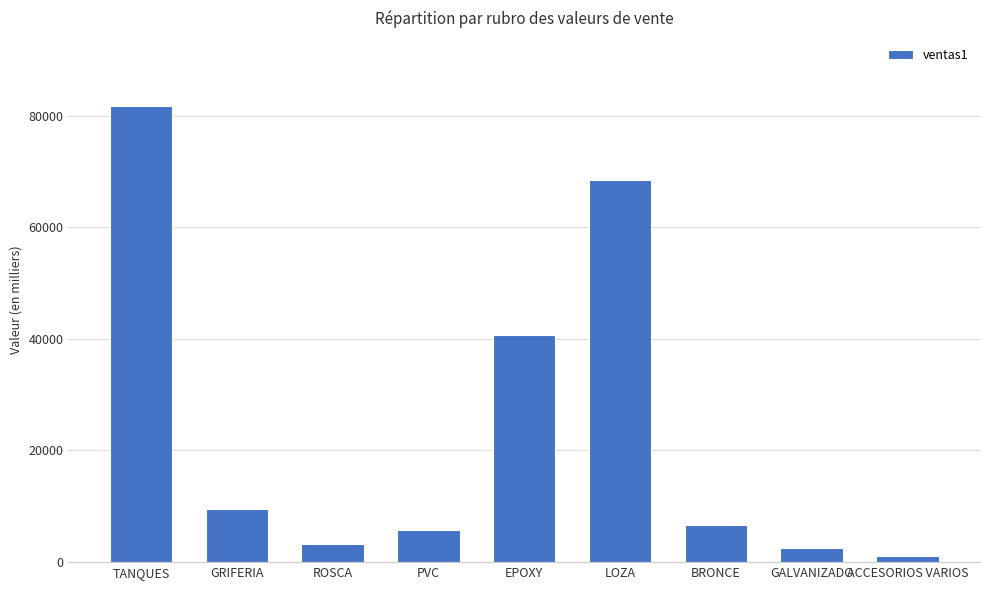

Are the bars grouped side by side (vs. stacked)?

No